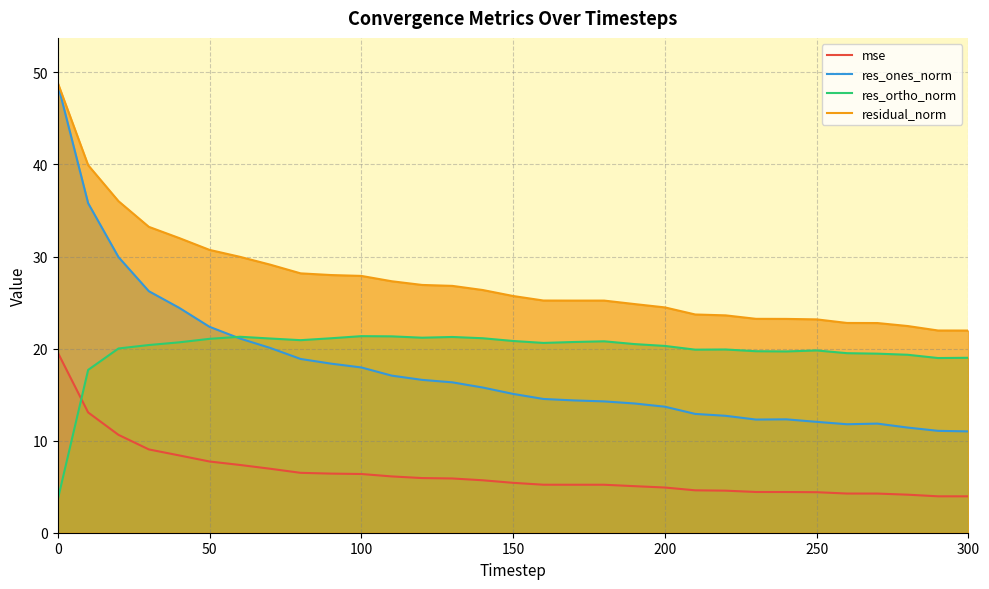

What is the difference between the second highest and minimum values in the res_ones_norm series?

24.8